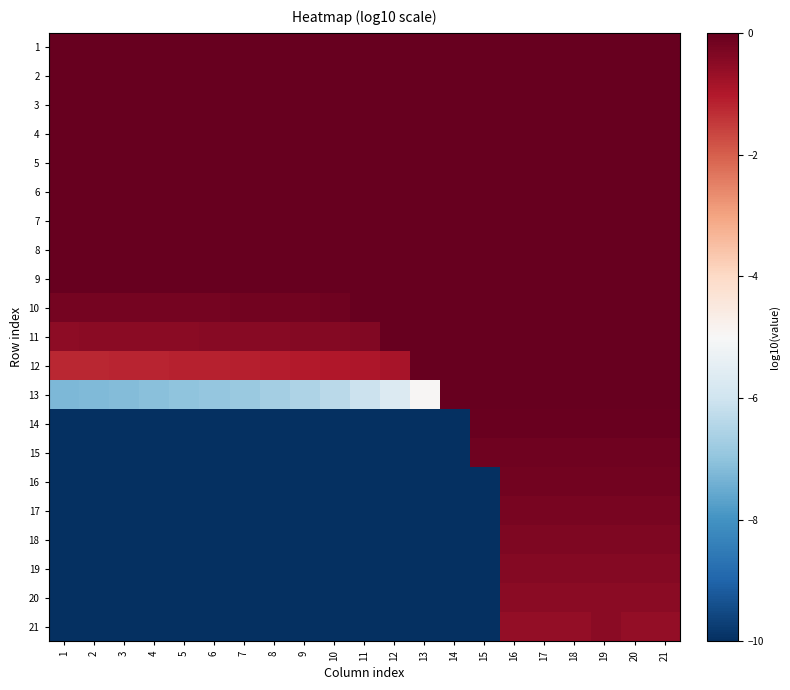

Which category has the lowest value across all series?

11